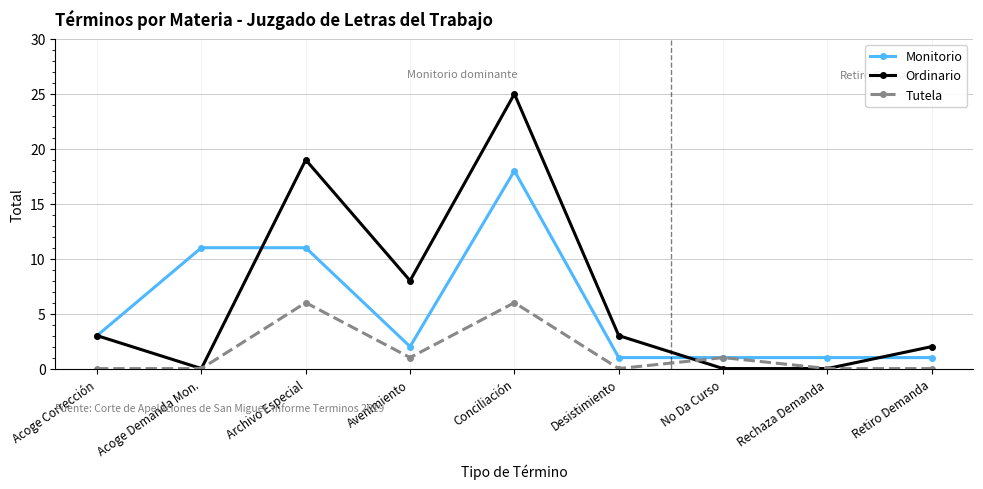

Which series has the widest spread of values?

Ordinario